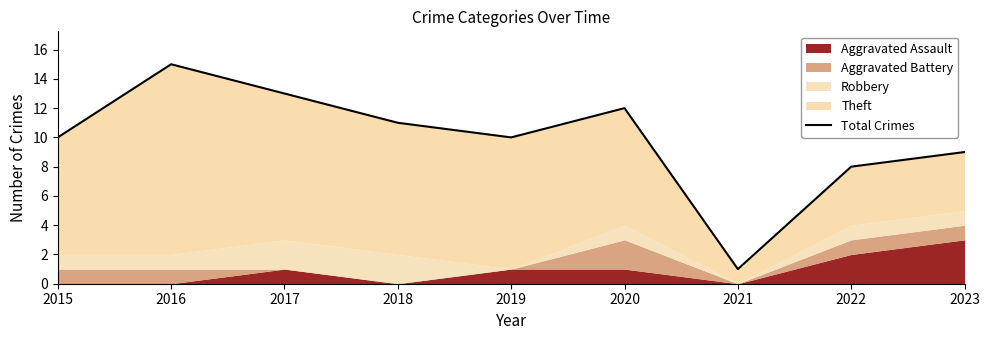

At which category does the chart reach its peak across all series?

2016